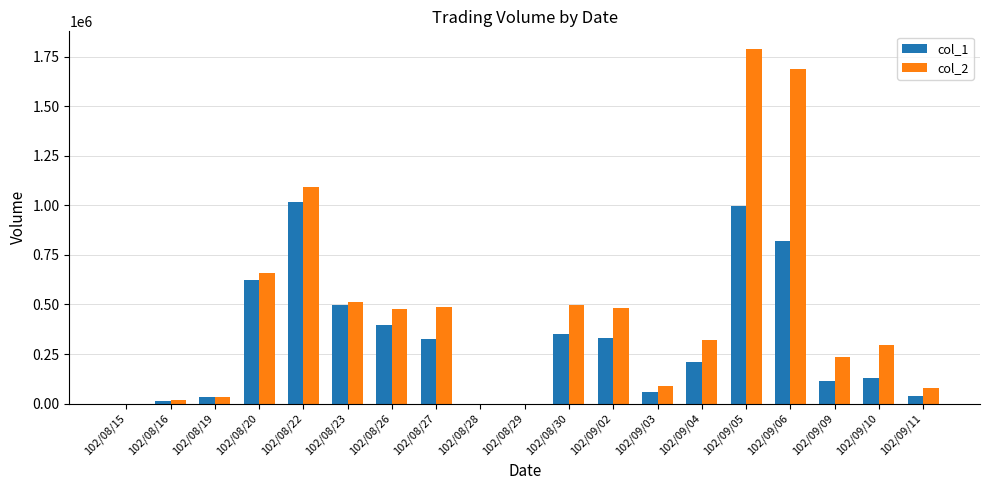

Is the value of col_2 at 102/09/10 greater than the value of col_1 at 102/09/11?

Yes